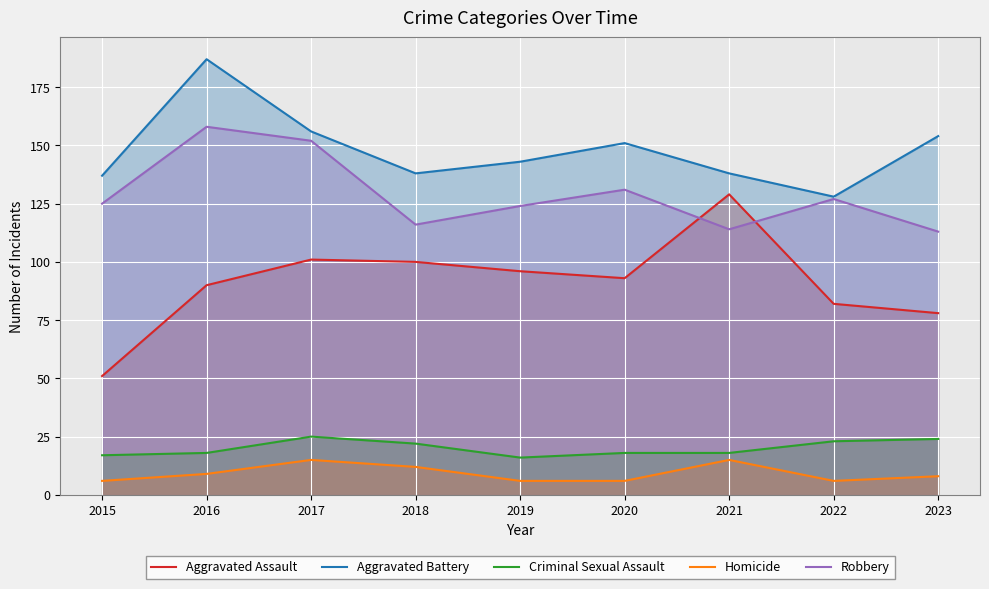

What is the total value across all series at 2023?

377